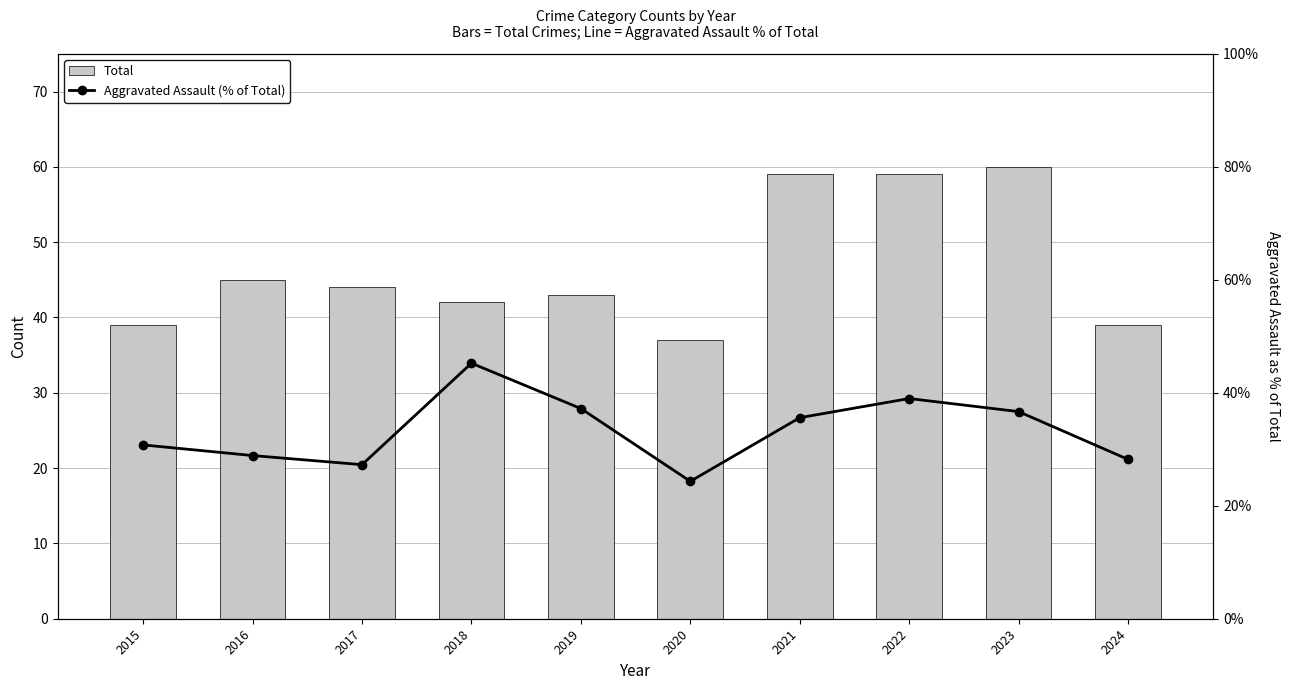

What is the total value across all series at 2024?

39.3